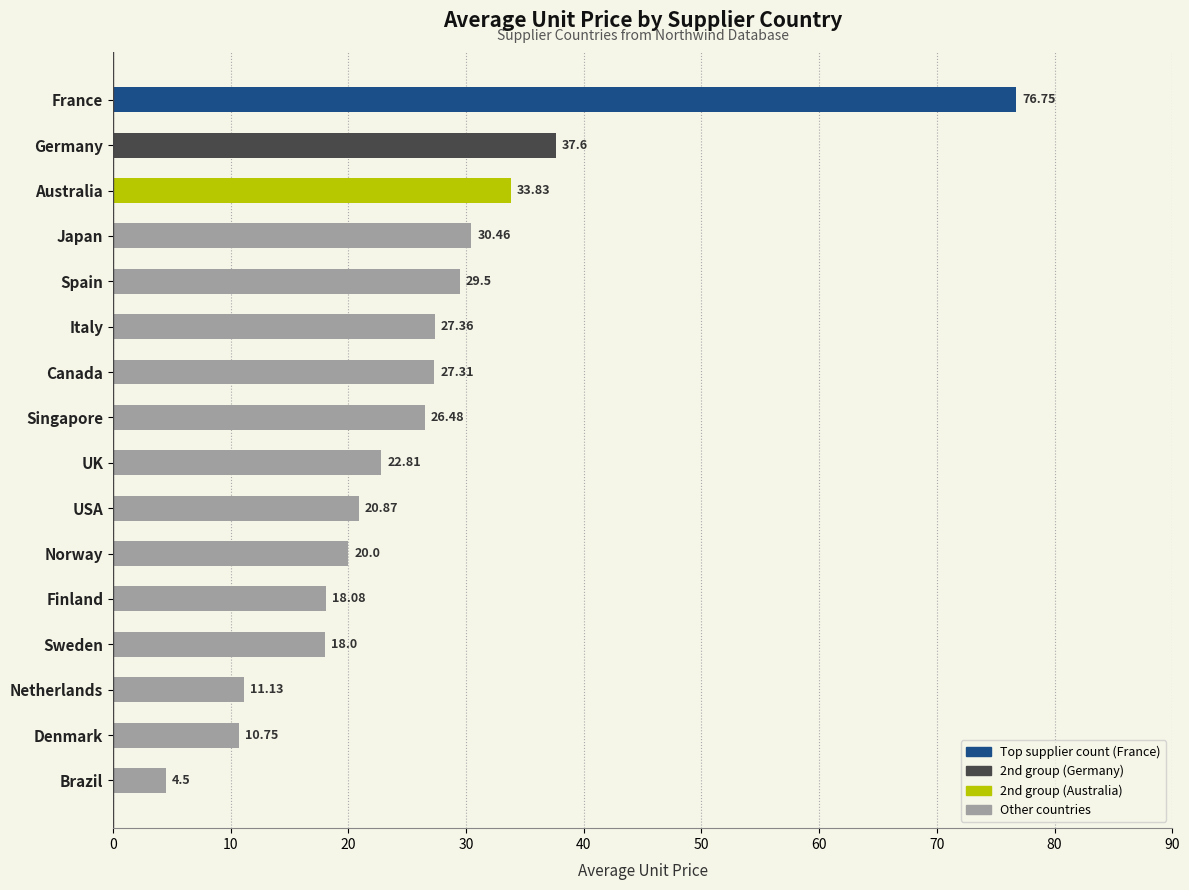

What is the change in value from Japan to Sweden?

-12.5